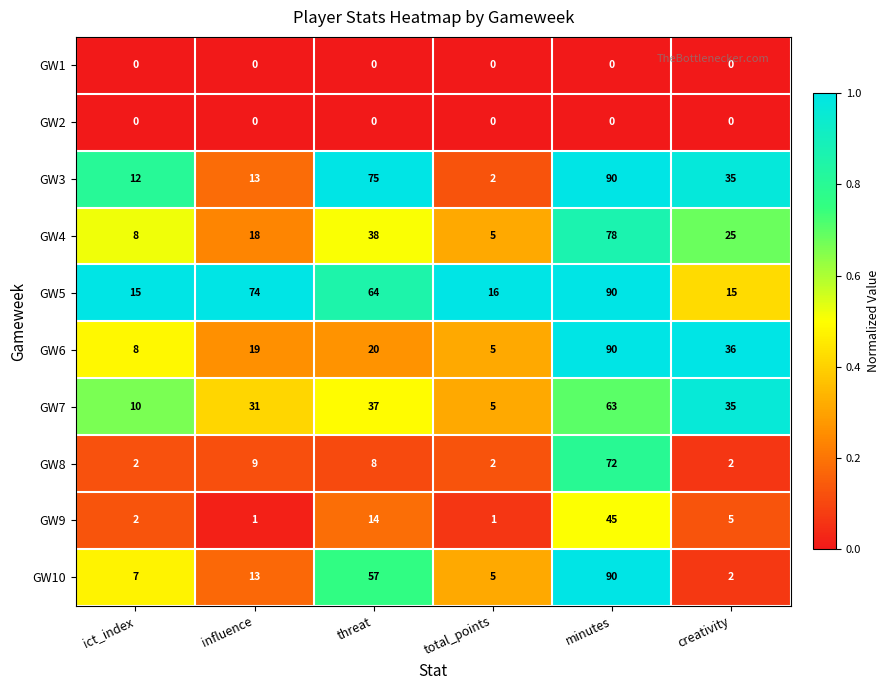

What is the total value across all series at ict_index?

64